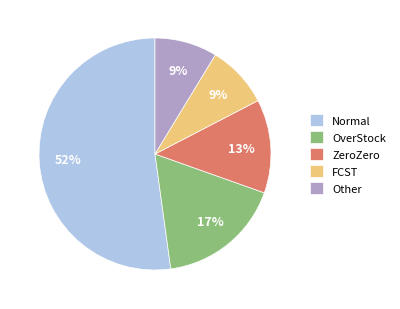

The Other slice represents 1% of the pie. True or false?

False